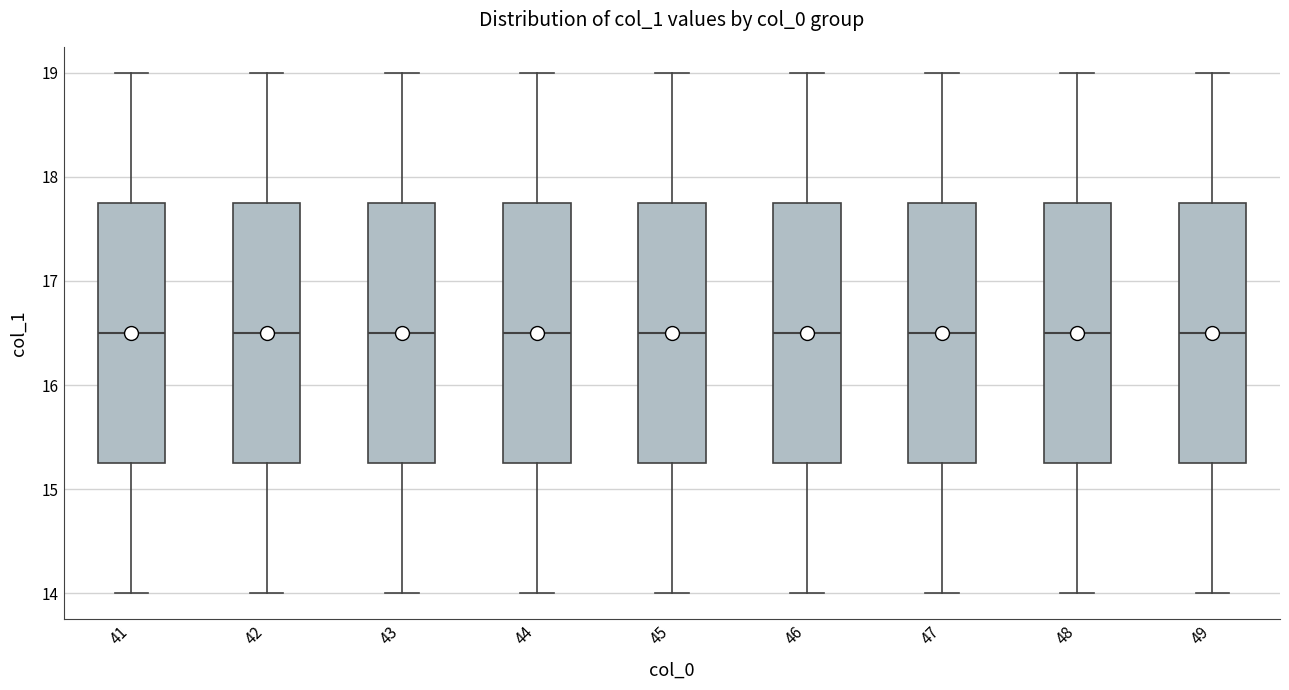

Reading left to right, transcribe this box plot: for each box, give where its median line is, the range the box spans, and where its two whiskers end, as read against the y-axis. The values are not printed on the chart, so give them approximately, as read against the axis.

41: median 16.5, box 15.3 to 17.8, whiskers 14.0 to 19.0
42: median 16.5, box 15.3 to 17.8, whiskers 14.0 to 19.0
43: median 16.5, box 15.3 to 17.8, whiskers 14.0 to 19.0
44: median 16.5, box 15.3 to 17.8, whiskers 14.0 to 19.0
45: median 16.5, box 15.3 to 17.8, whiskers 14.0 to 19.0
46: median 16.5, box 15.3 to 17.8, whiskers 14.0 to 19.0
47: median 16.5, box 15.3 to 17.8, whiskers 14.0 to 19.0
48: median 16.5, box 15.3 to 17.8, whiskers 14.0 to 19.0
49: median 16.5, box 15.3 to 17.8, whiskers 14.0 to 19.0